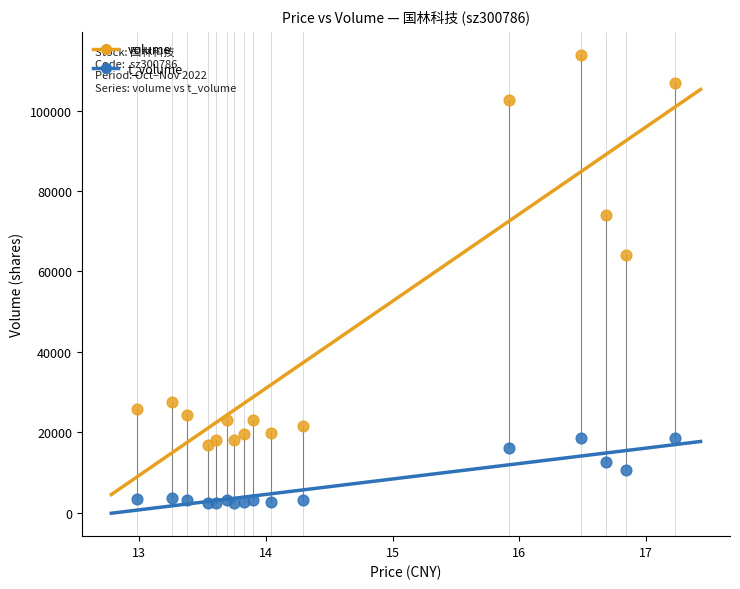

In the volume series, what Y value is closest to 65408?

64013